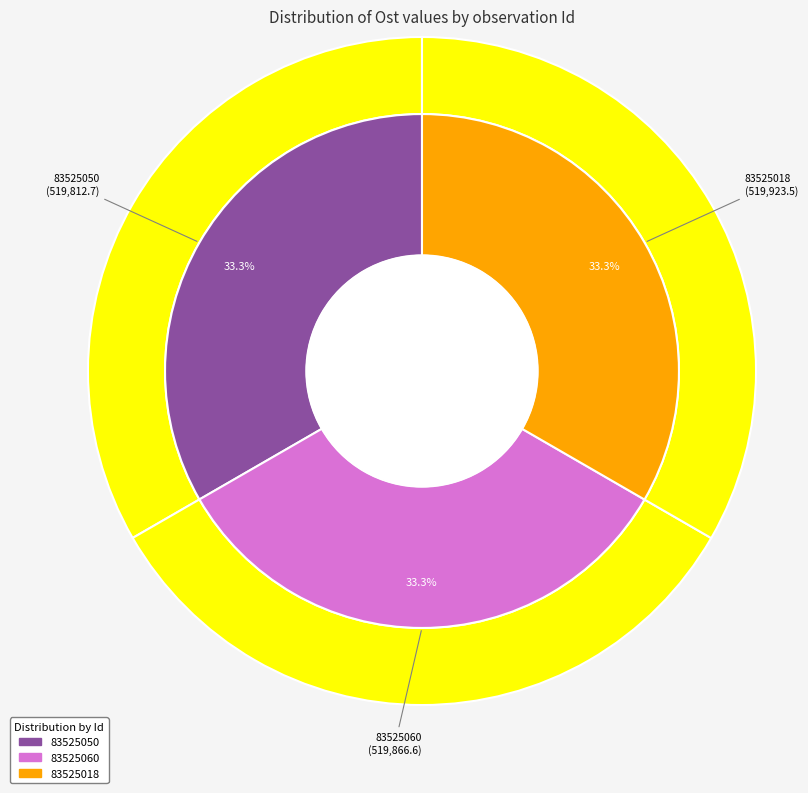

Does 83525018 represent more than half of the total?

No